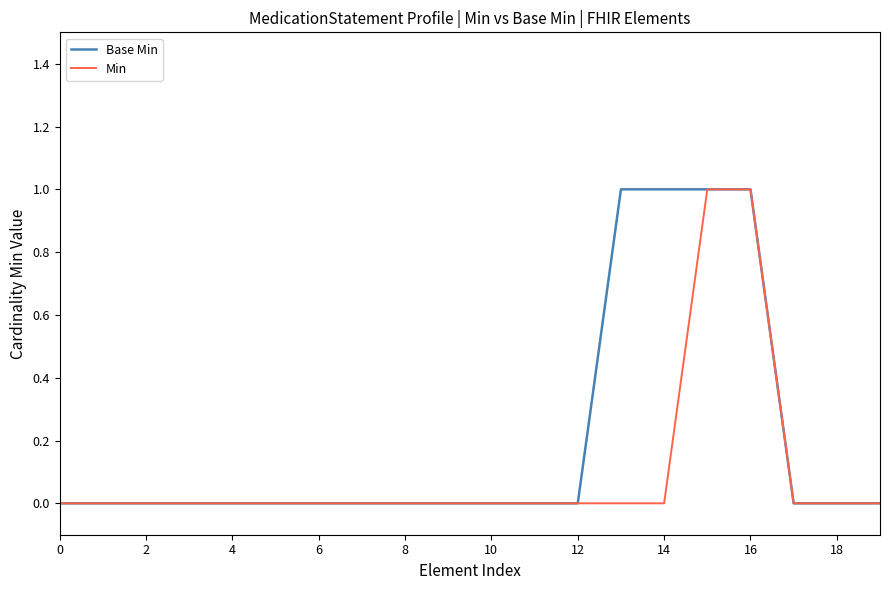

What are all the series names shown in the legend?

Base Min, Min